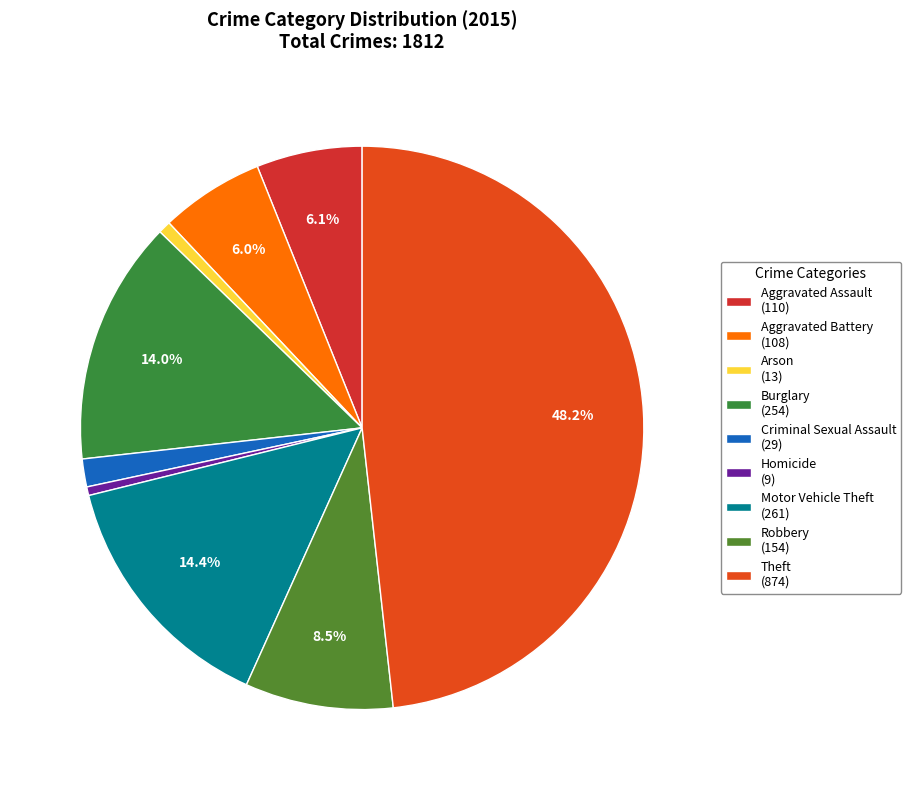

Is Burglary the majority of the pie?

No